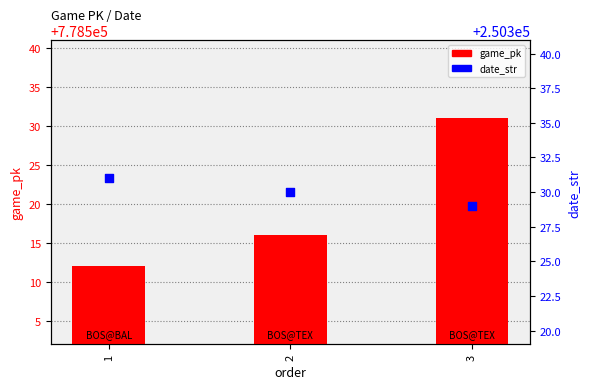

What is the total value across all series at 1?

1028843